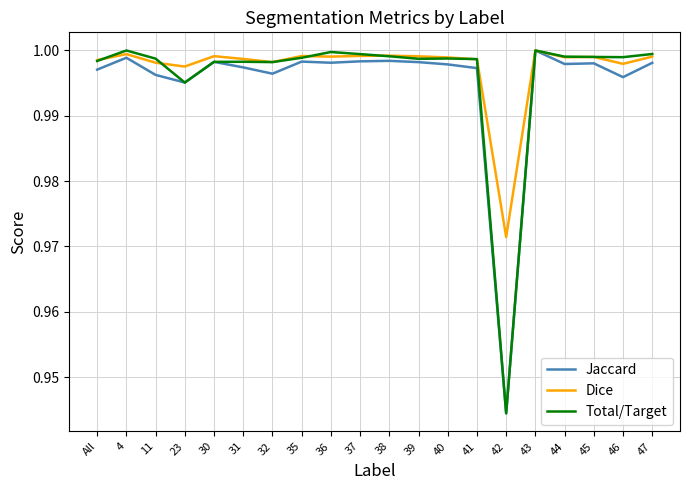

The value of Total/Target at 40 is 1.7. True or false?

False